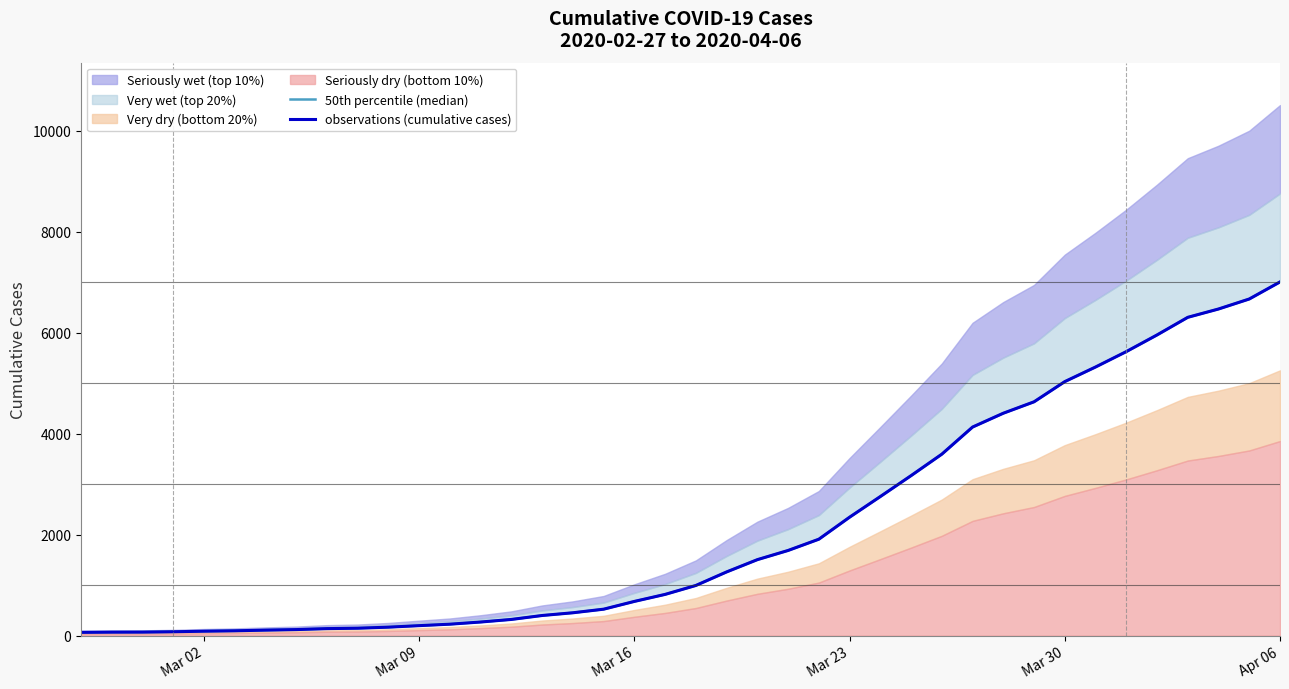

What is the greatest value displayed?

7004